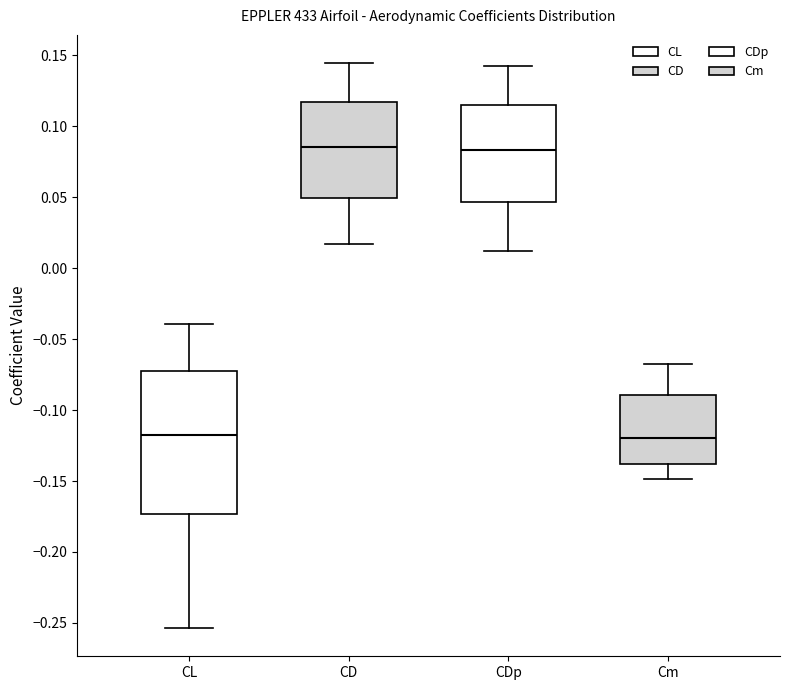

Where does the median line of the box for CL sit on the y-axis? The values are not printed on the chart, so give them approximately, as read against the axis.

-0.120